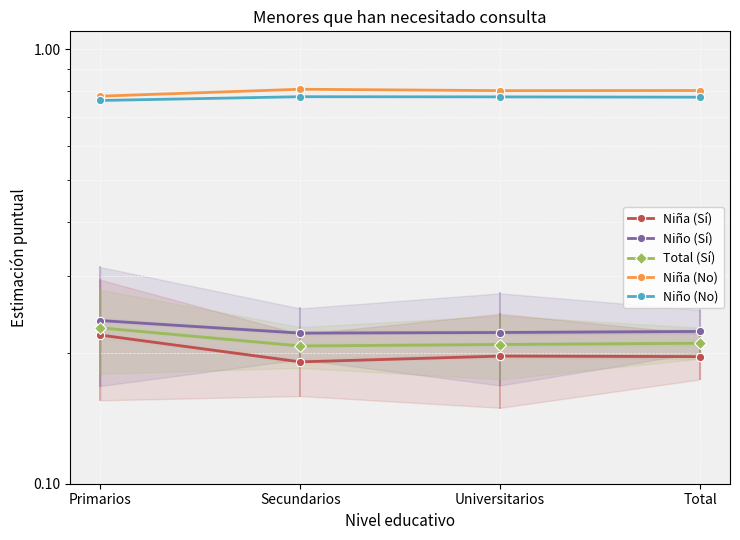

Reading right to left, transcribe all the data shown in this chart.

Niña (Sí): Total=0.2	Universitarios=0.2	Secundarios=0.2	Primarios=0.2
Niño (Sí): Total=0.2	Universitarios=0.2	Secundarios=0.2	Primarios=0.2
Total (Sí): Total=0.2	Universitarios=0.2	Secundarios=0.2	Primarios=0.2
Niña (No): Total=0.8	Universitarios=0.8	Secundarios=0.8	Primarios=0.8
Niño (No): Total=0.8	Universitarios=0.8	Secundarios=0.8	Primarios=0.8